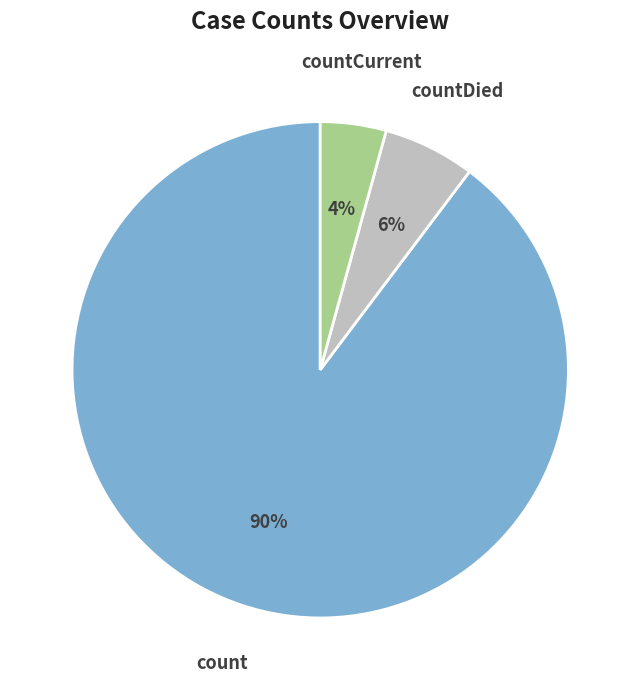

How many segments does this pie chart have?

3